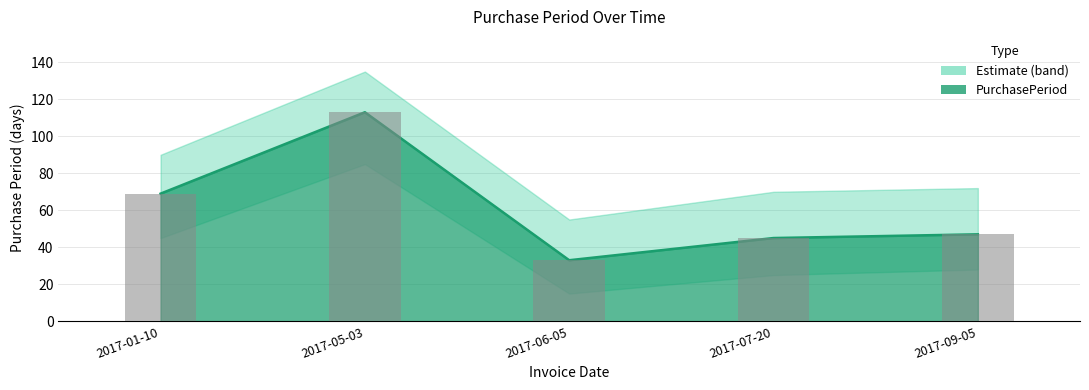

Reading left to right, list all the values displayed in this chart.

2017-01-10=69	2017-05-03=113	2017-06-05=33	2017-07-20=45	2017-09-05=47